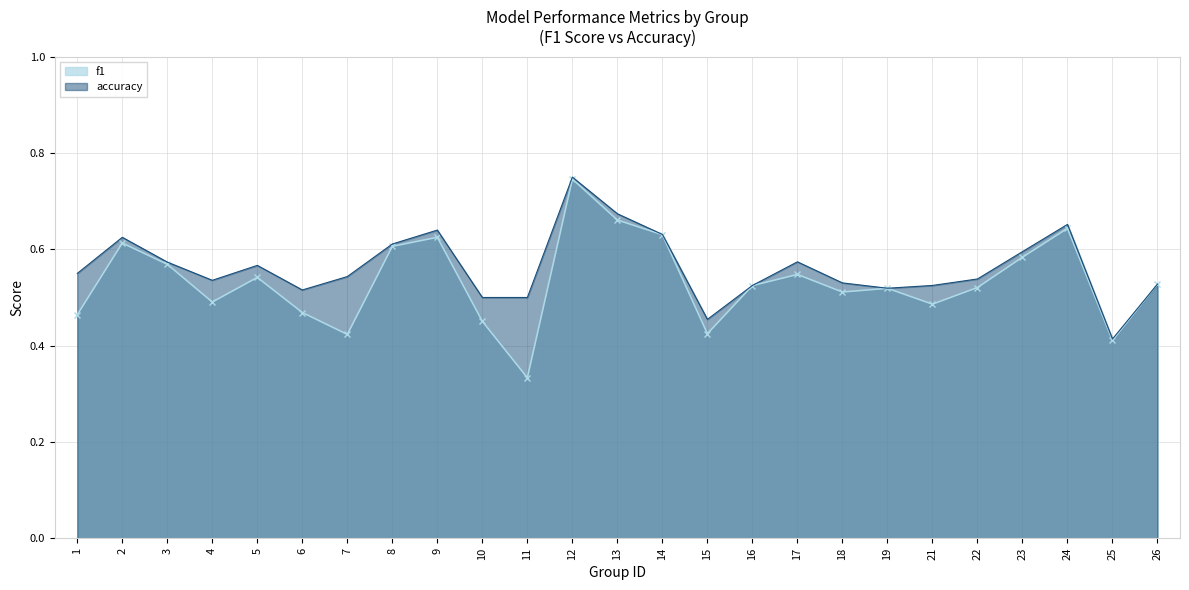

True or false: accuracy and f1 cross at least once.

False